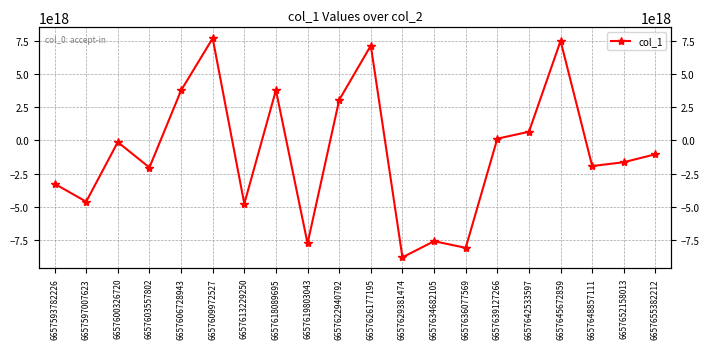

Where does the data first go above -1047008552669478144?

6657600326720